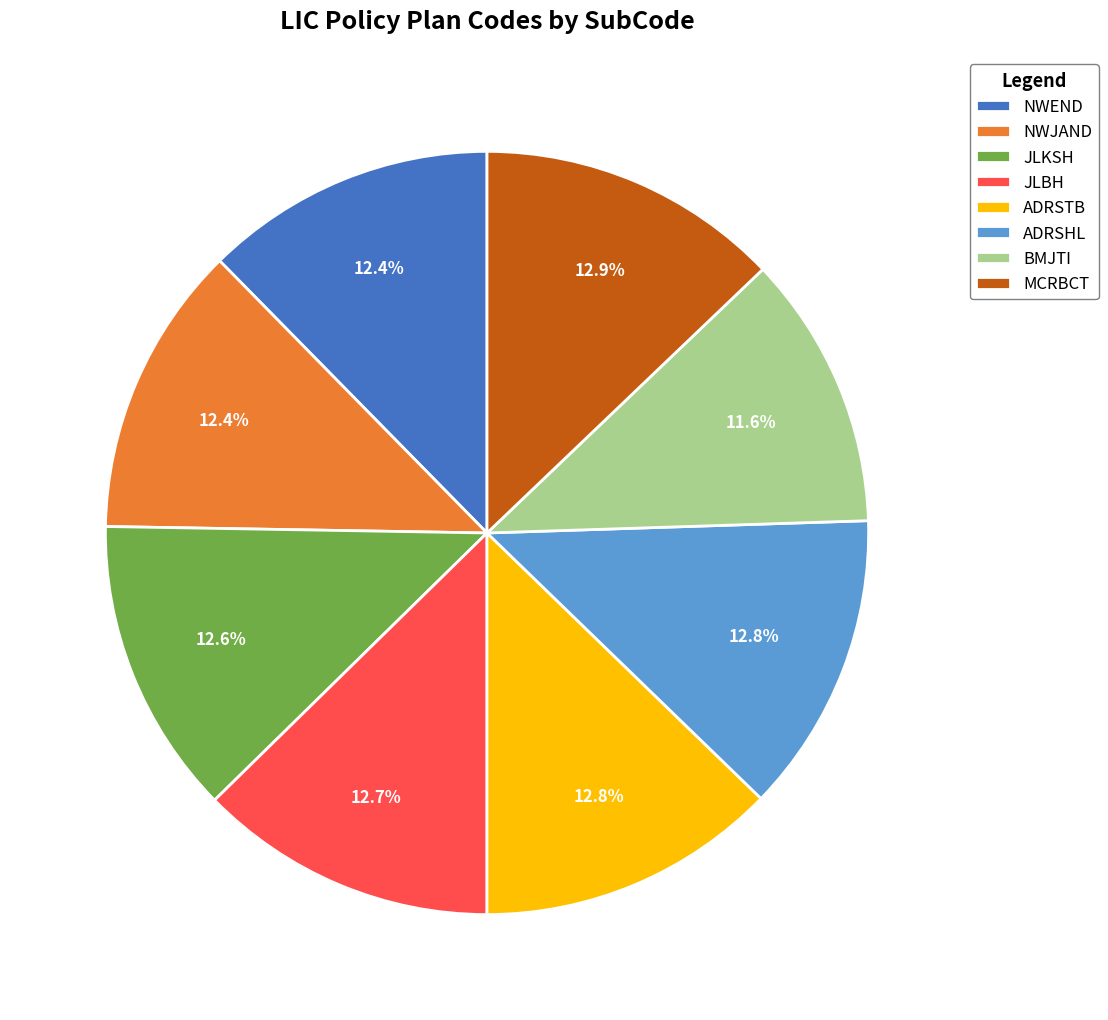

How many slices are in this pie chart?

8